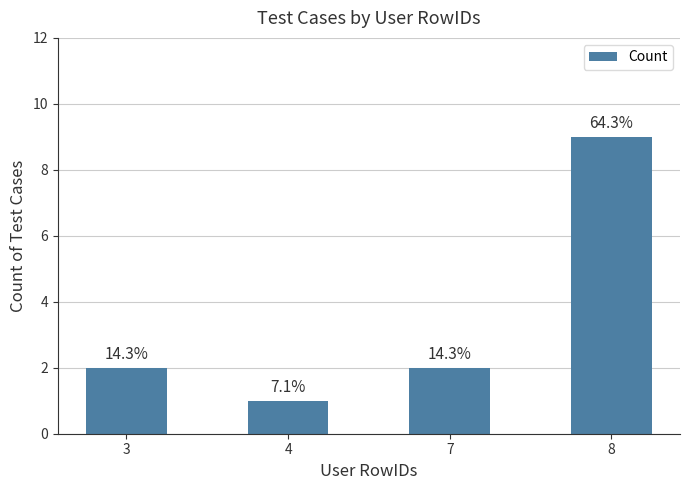

Rank the categories by value from highest to lowest.

8, 3, 7, 4